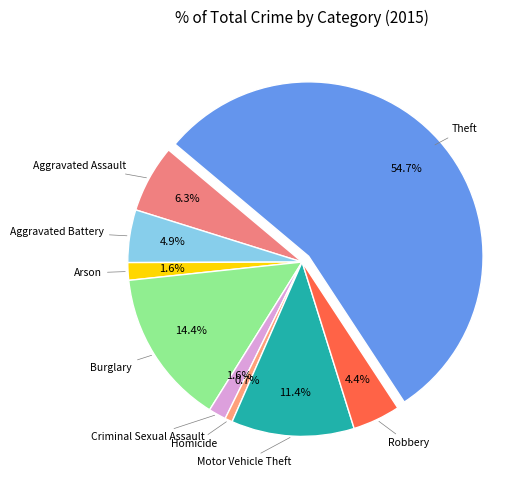

Which category has the biggest portion of the pie?

Theft